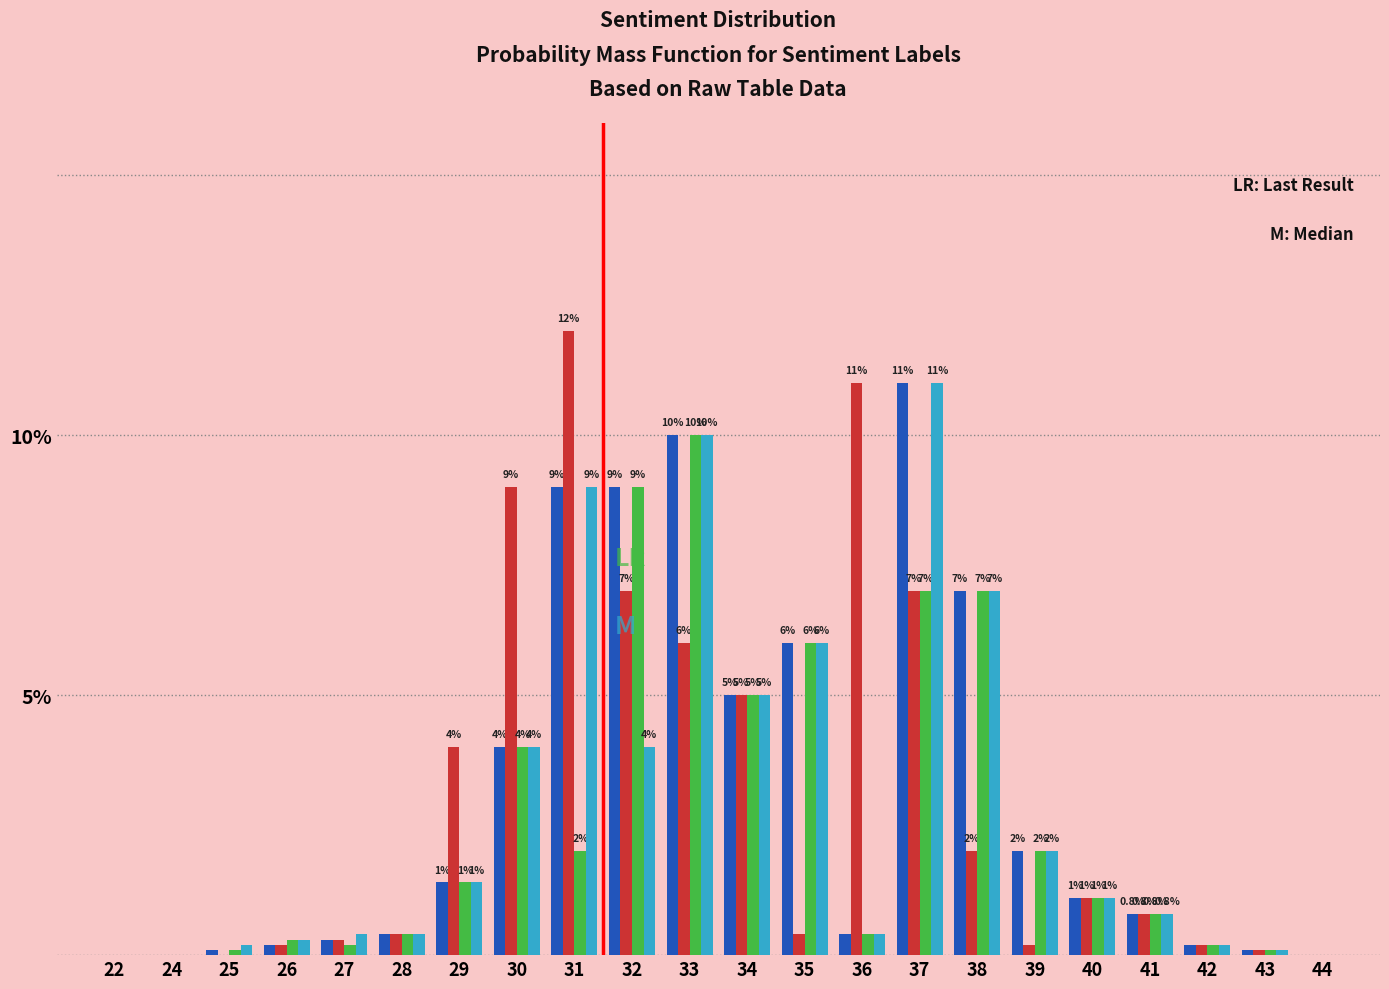

At which category does the chart reach its peak across all series?

31